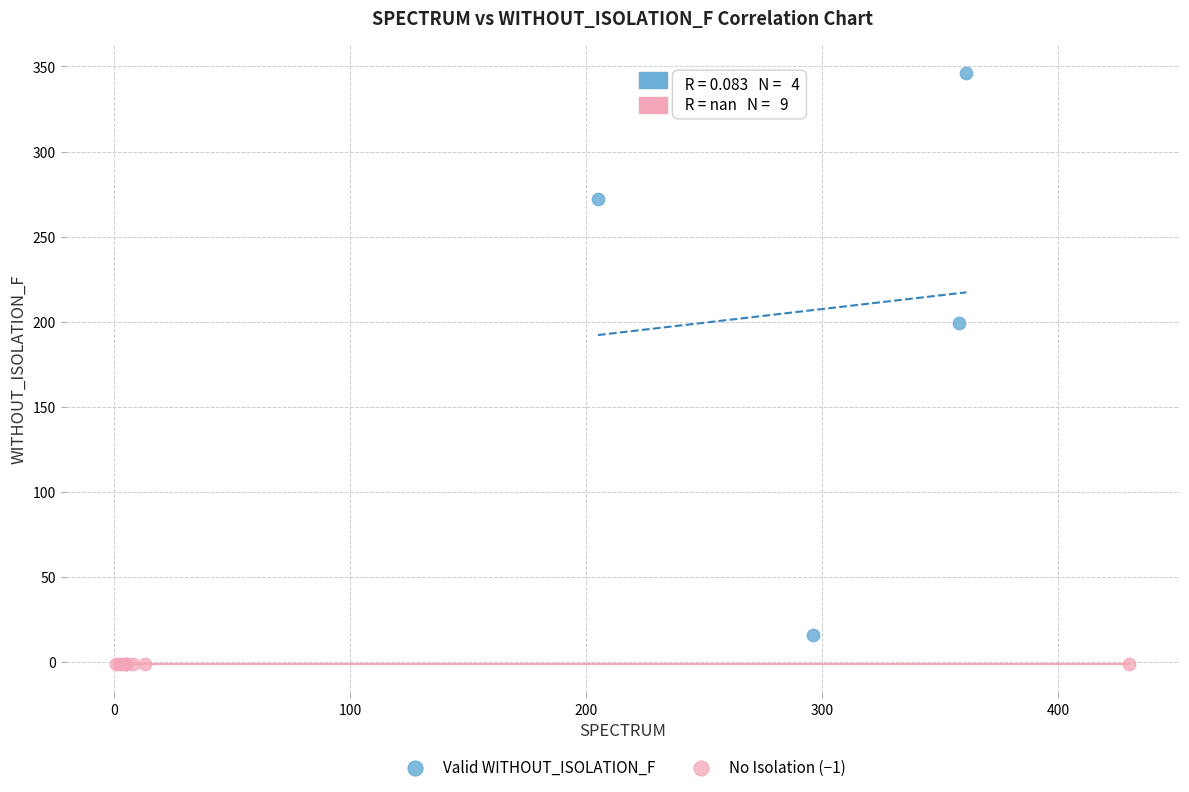

Which series reaches the maximum Y coordinate?

Valid WITHOUT_ISOLATION_F